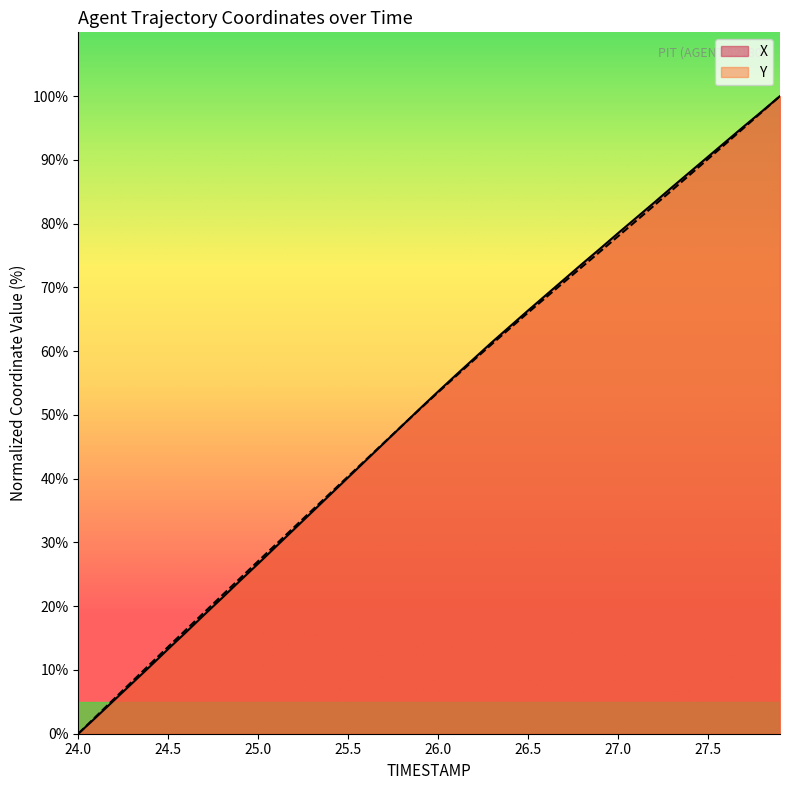

The X series shows 94.1 at 26.5. True or false?

False